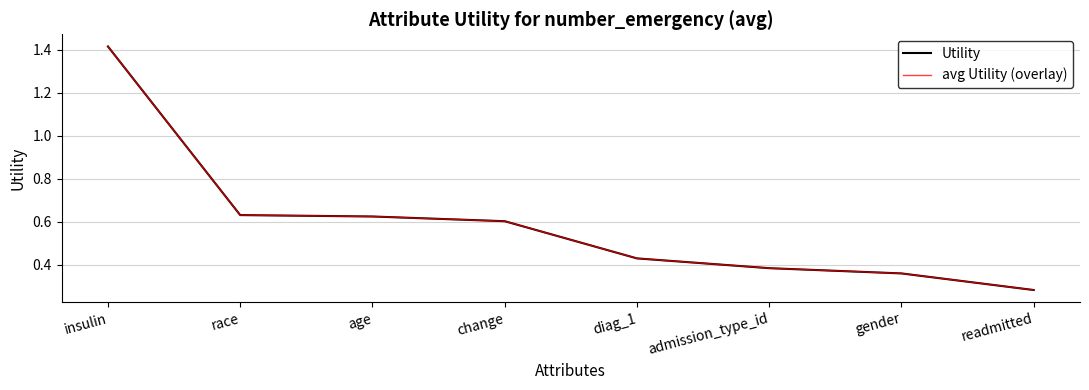

What is the difference between the second highest and minimum values in the avg Utility (overlay) series?

0.3